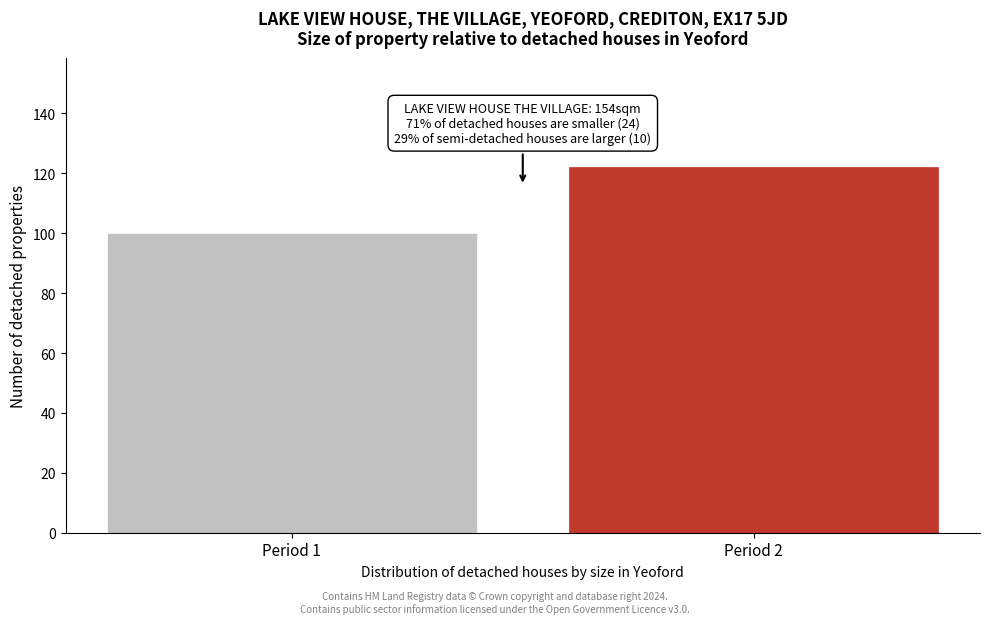

Reading right to left, list all the values displayed in this chart.

Period 2=122	Period 1=100